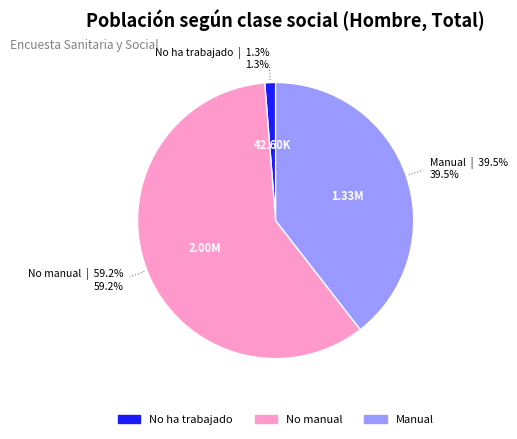

To the nearest percent, what is the difference between the No manual and No ha trabajado slice percentages?

58%